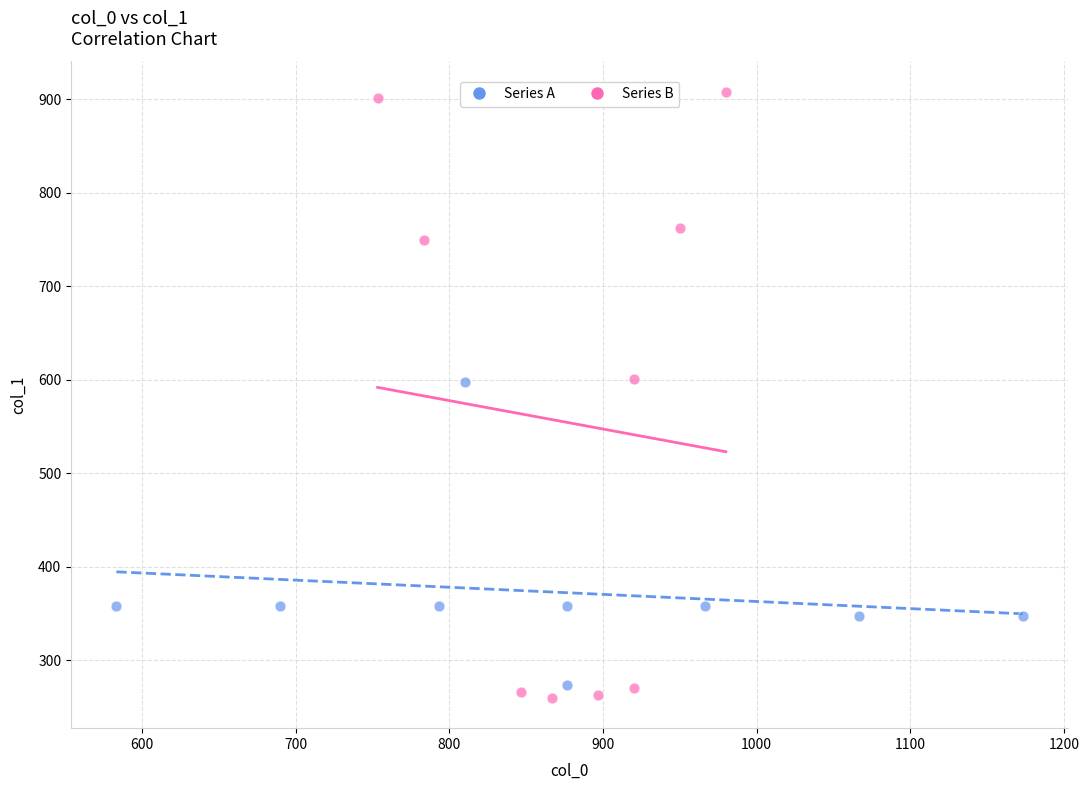

Which series has the largest Y range (max minus min)?

Series B